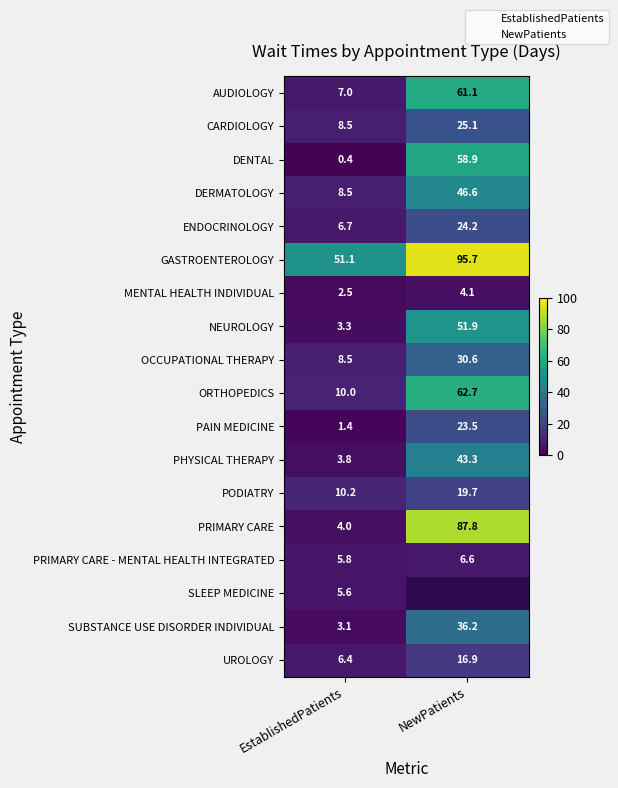

What is the difference between the highest and lowest values at EstablishedPatients?

50.7